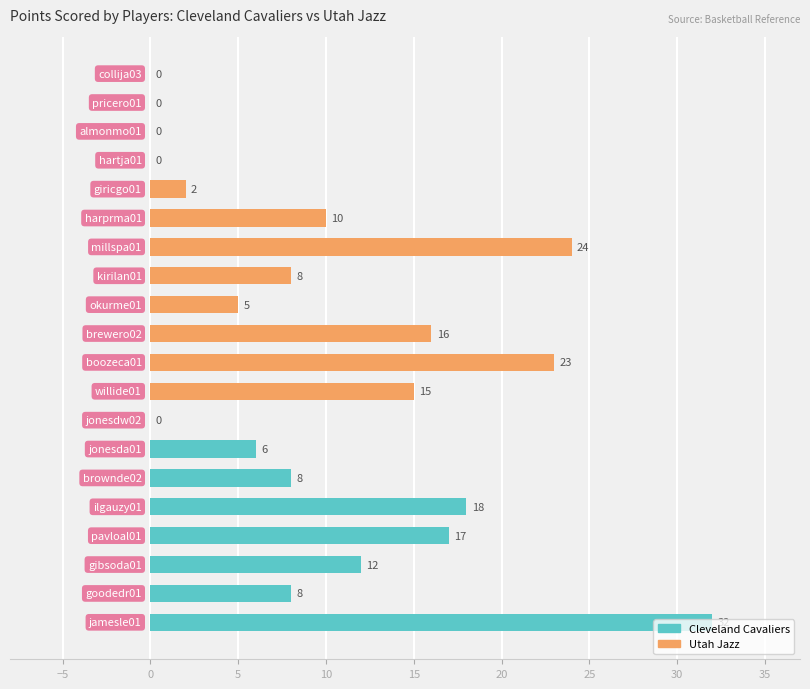

What is the average value?

10